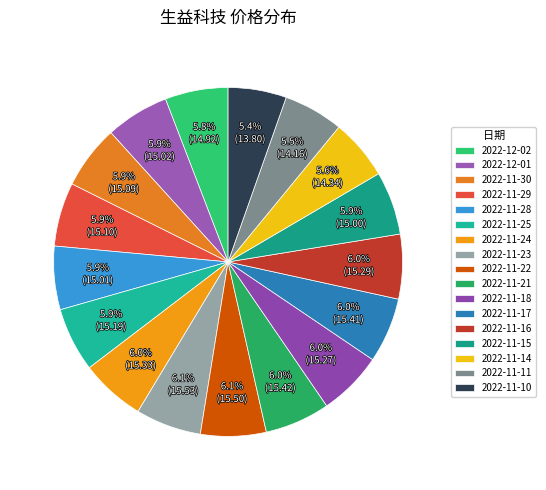

Approximately how many times larger is the value at 2022-11-10 compared to 2022-11-15?

0.9